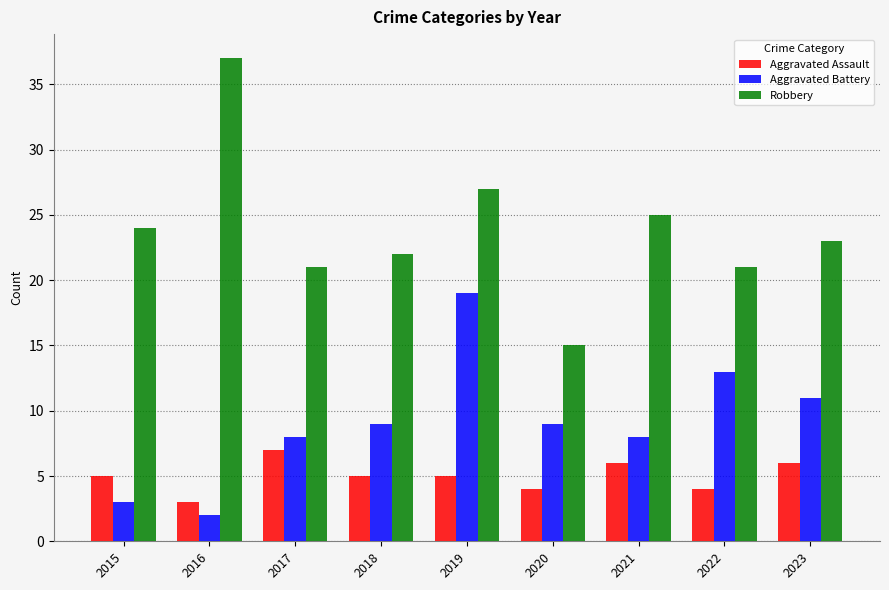

What is the difference between the Aggravated Assault values at 2015 and 2016?

2